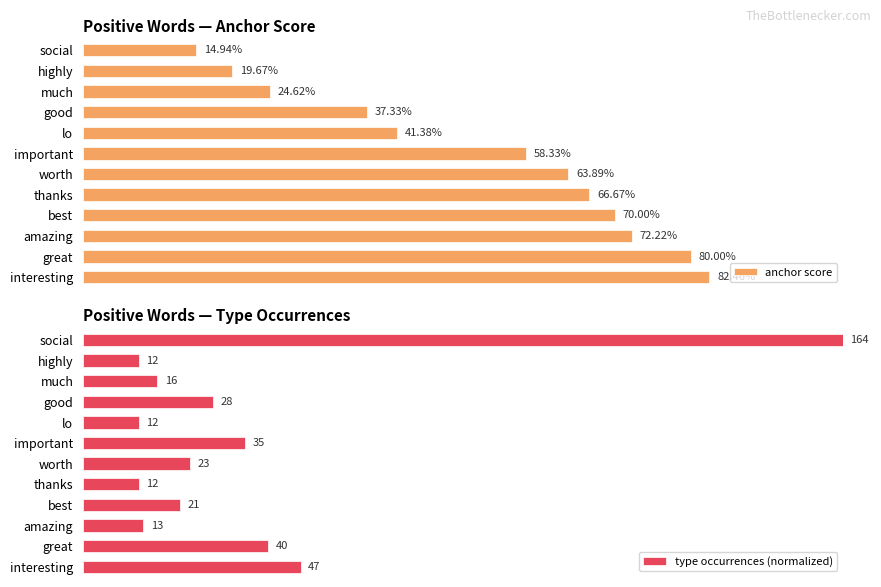

List the series in order of their peak value, lowest first.

anchor score, type occurrences (normalized)